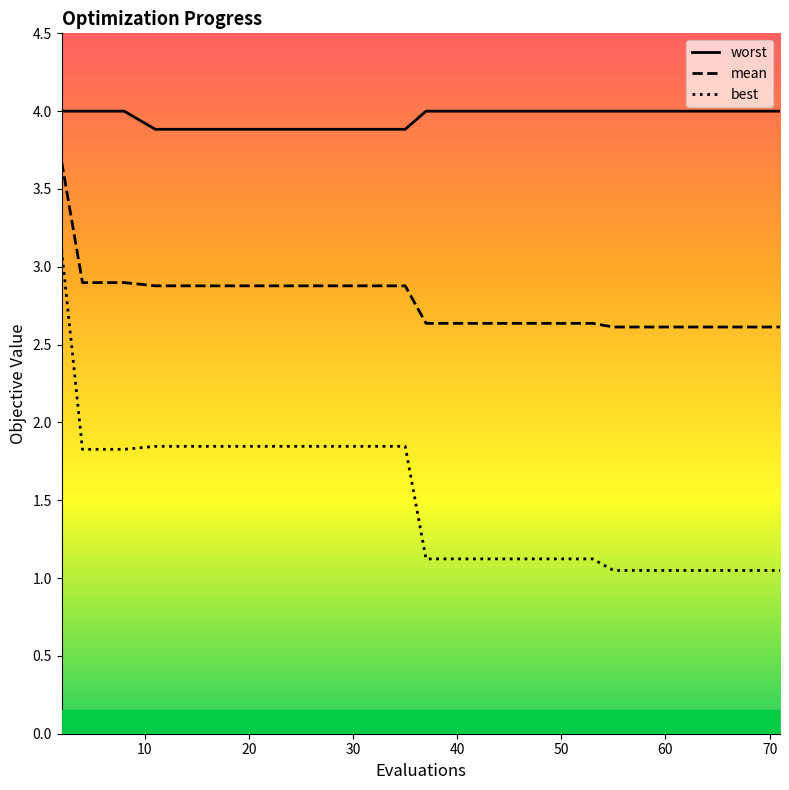

What is the label of the 14th point from the right?

60